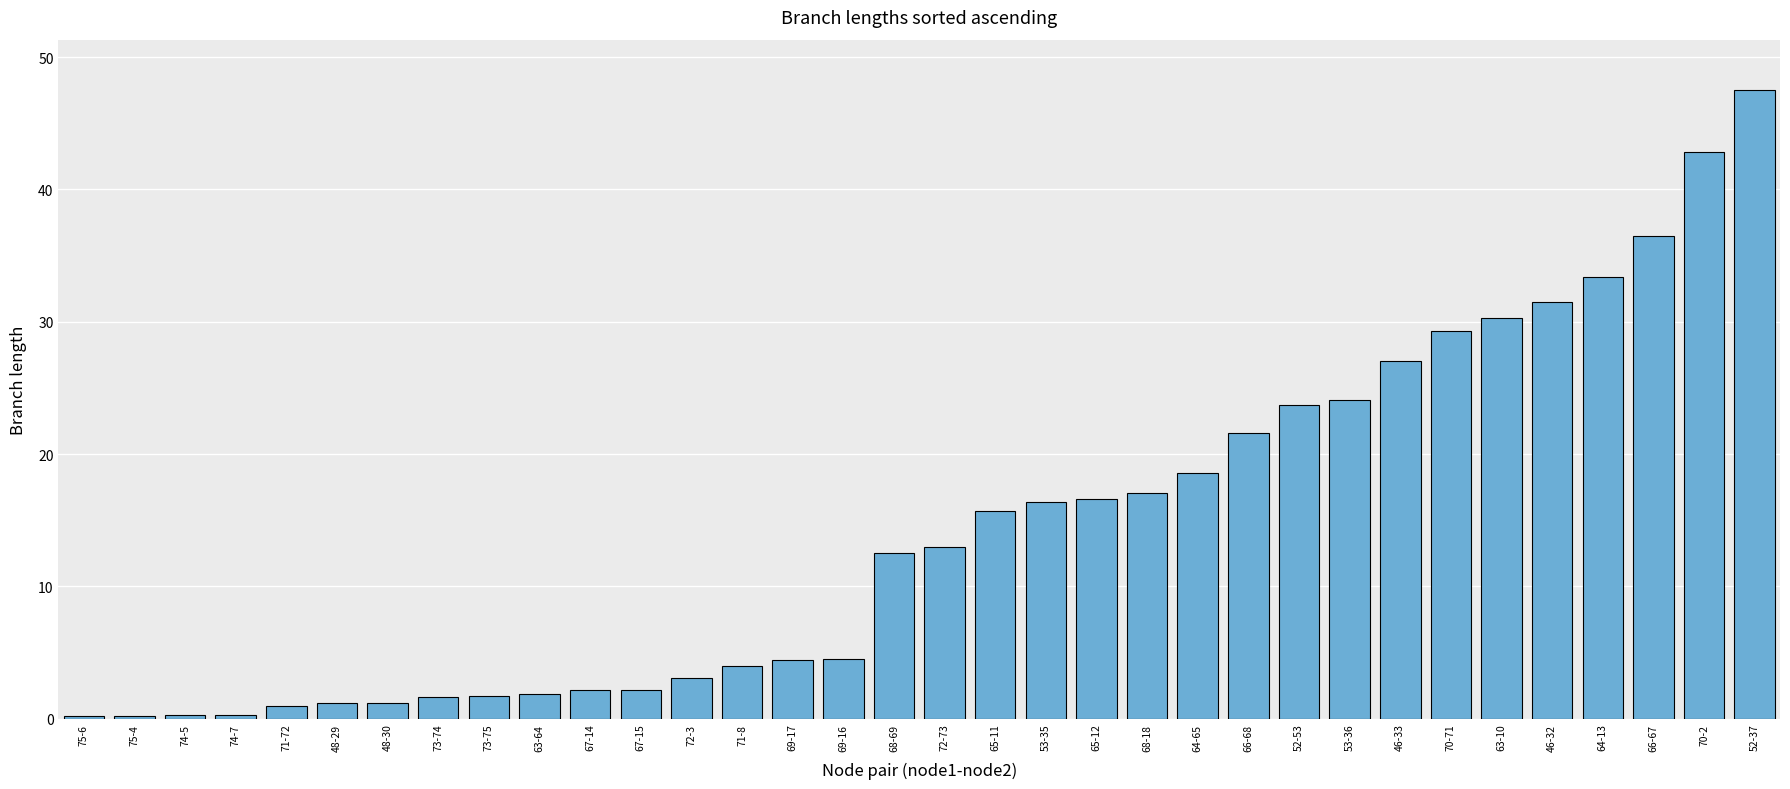

What is the difference between the values at 65-12 and 69-16?

12.1